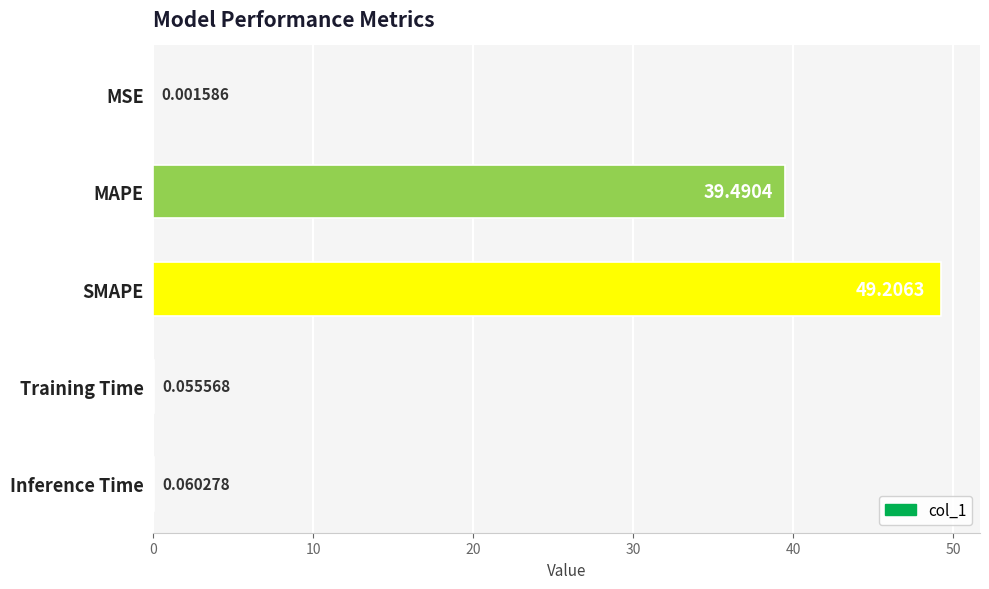

Which label corresponds to the largest value in the chart?

SMAPE